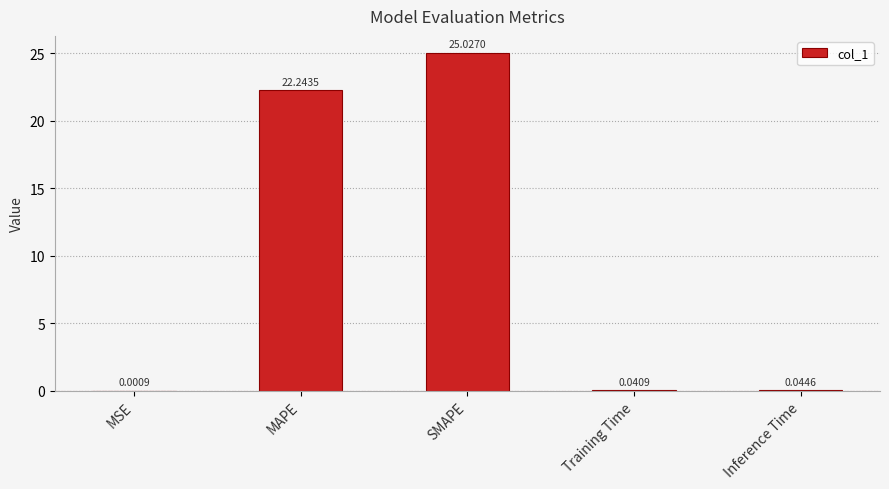

Where is the data nearest to the value 12?

MAPE